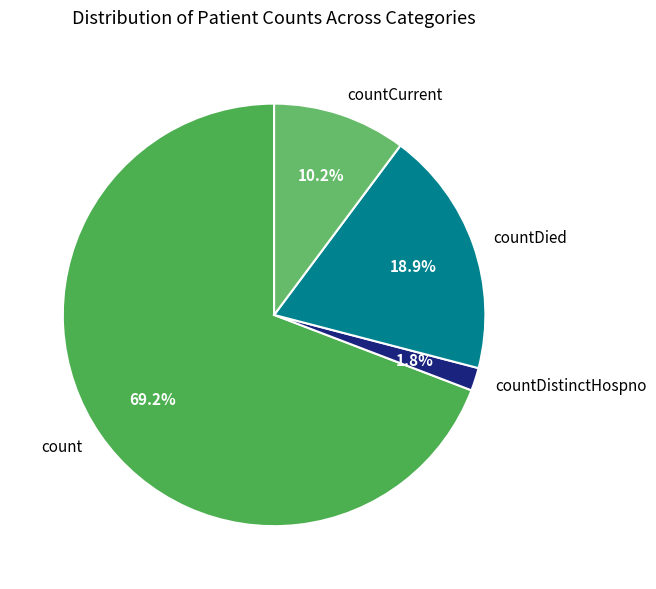

Is there a majority slice in this chart?

Yes